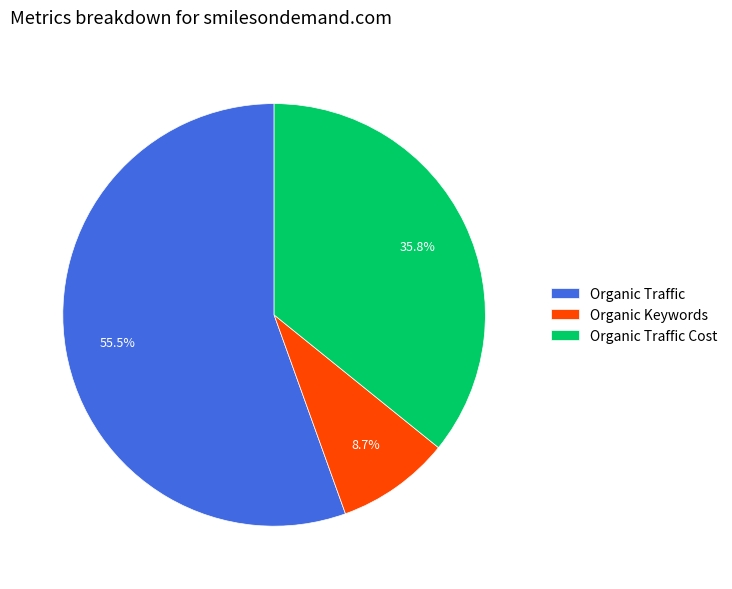

What is the smallest slice in the pie chart?

Organic Keywords